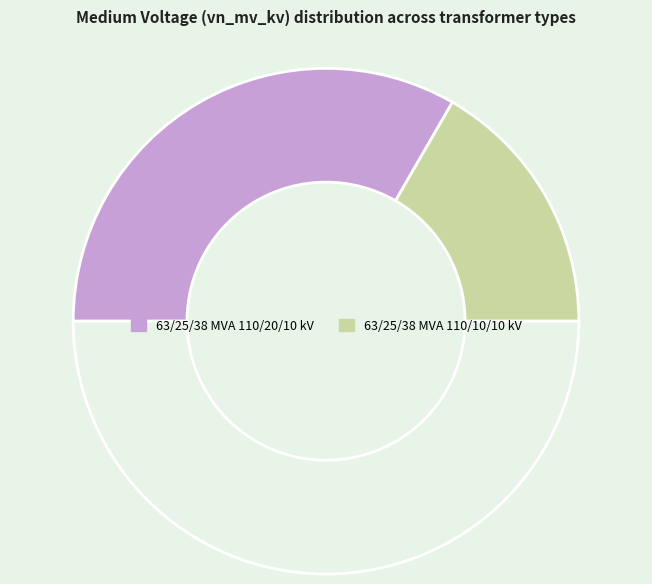

How many slices are in this pie chart?

3